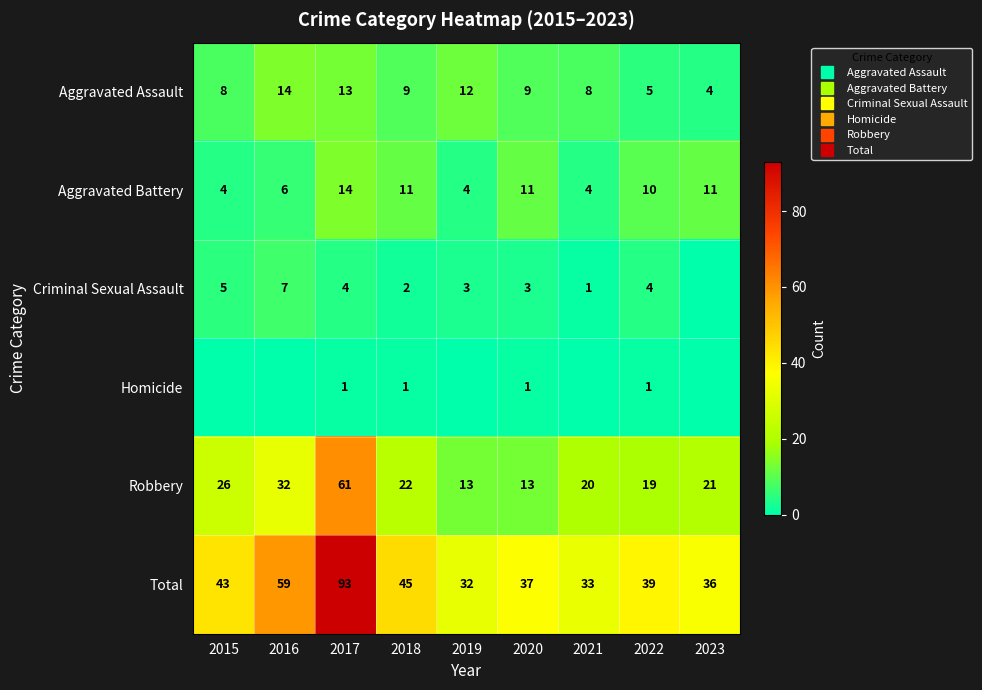

Which series has the widest spread of values?

Total